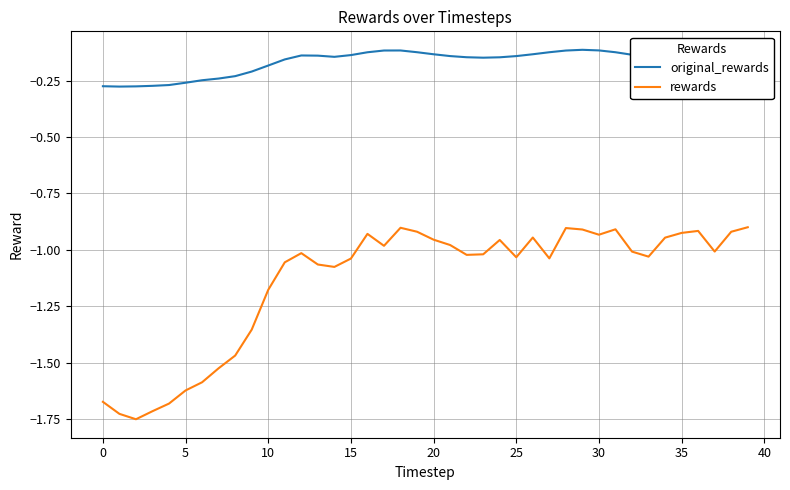

Rank the series by their average value, from lowest to highest.

rewards, original_rewards